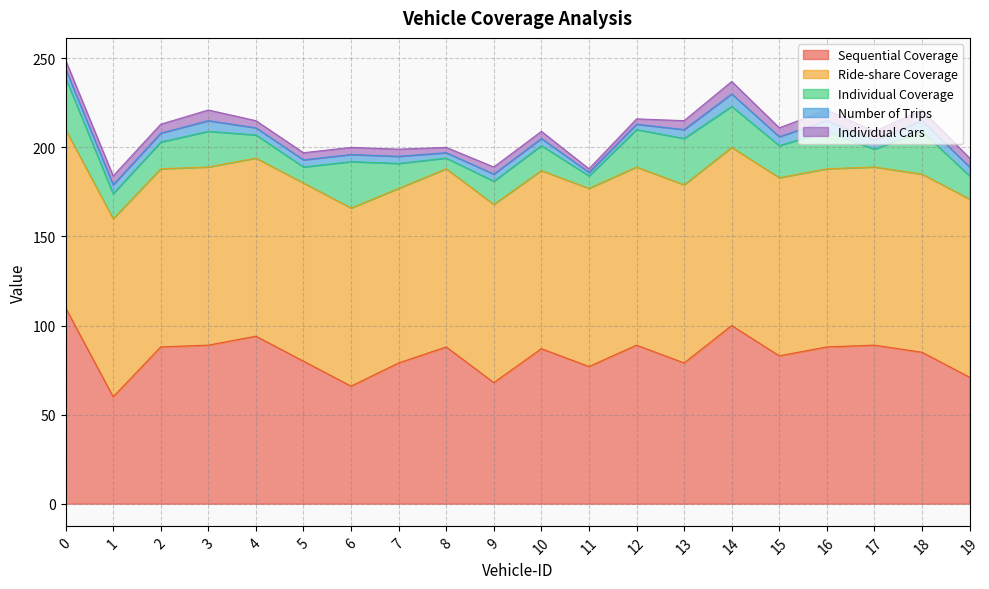

How many interior local peaks does the Number of Trips series have?

4